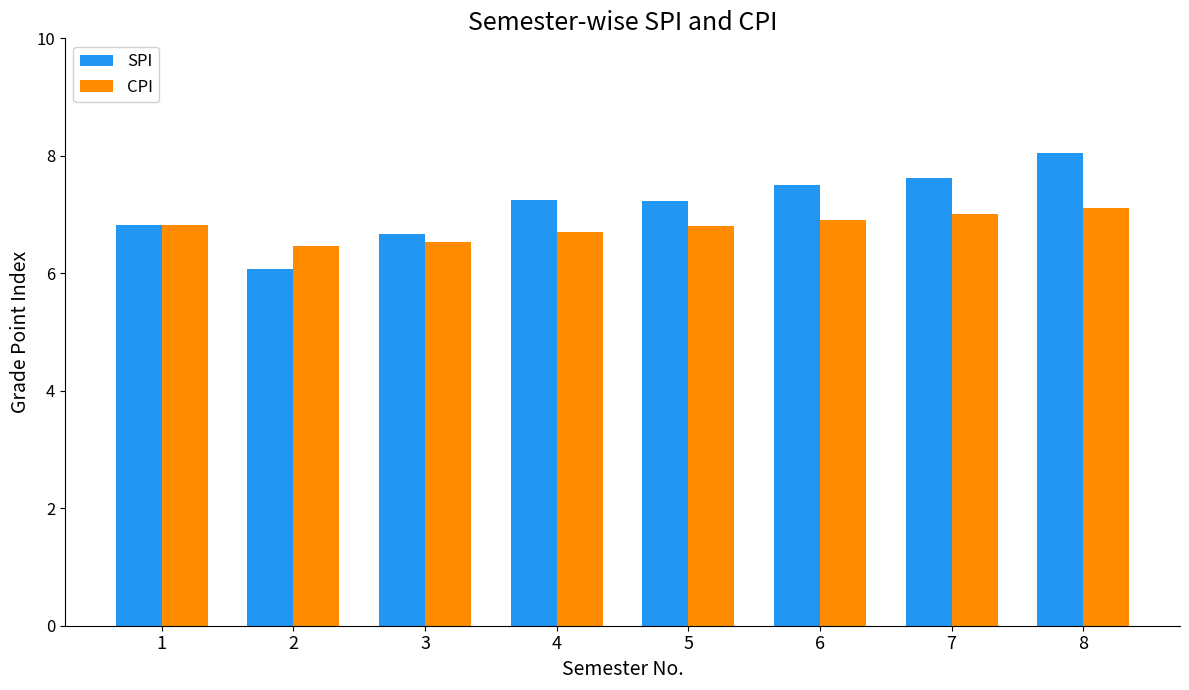

What is the total value across all series at 6?

14.4